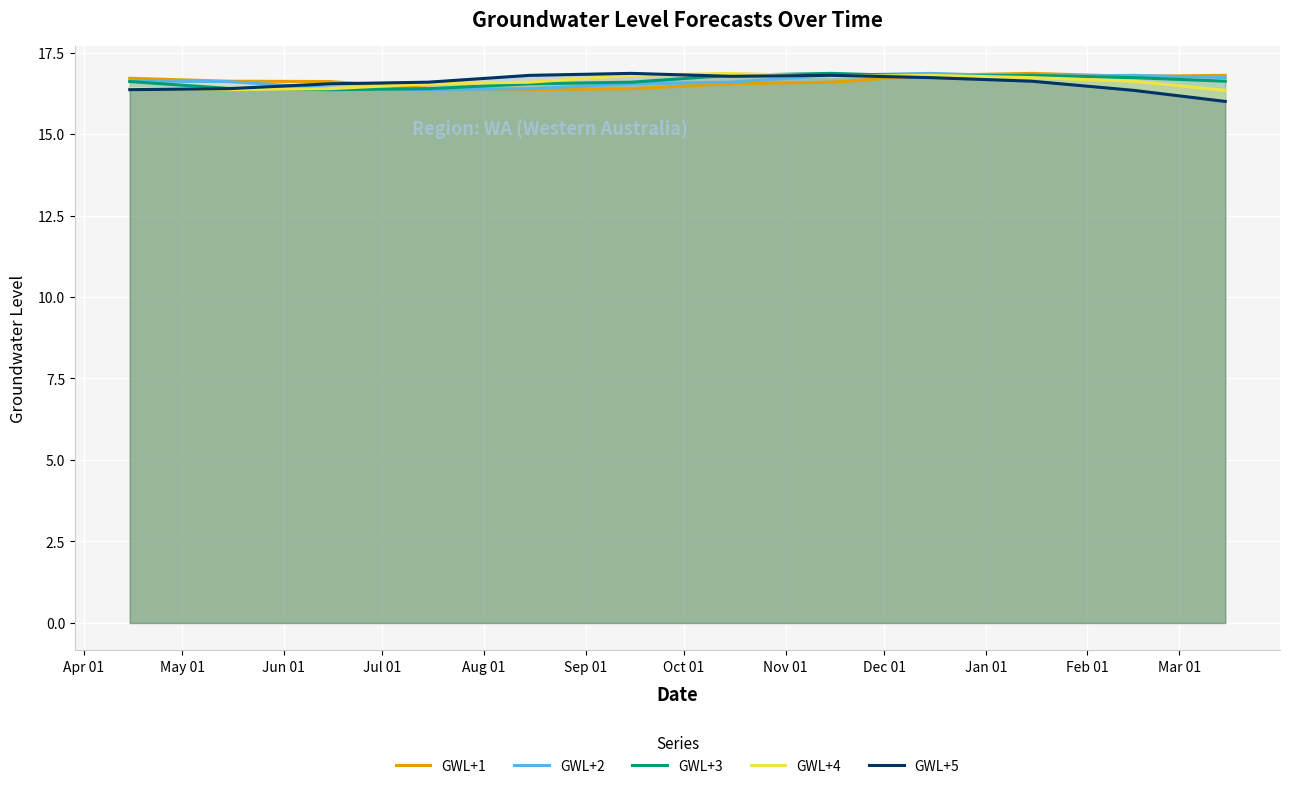

What is the minimum value shown in the chart?

16.0